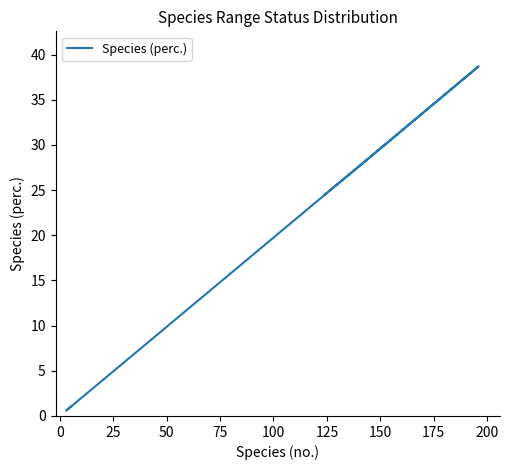

How many lines are shown in the chart?

1